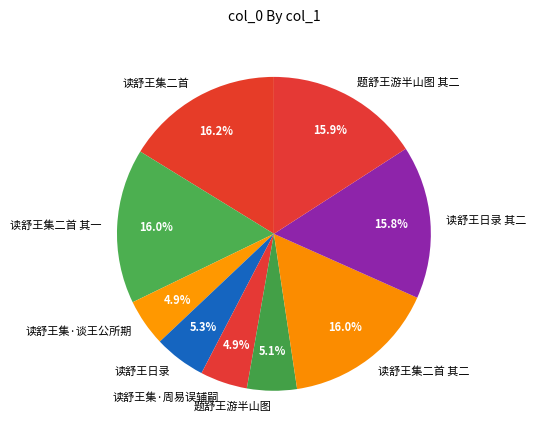

How much of the chart is everything except 读舒王集二首?

83.8%